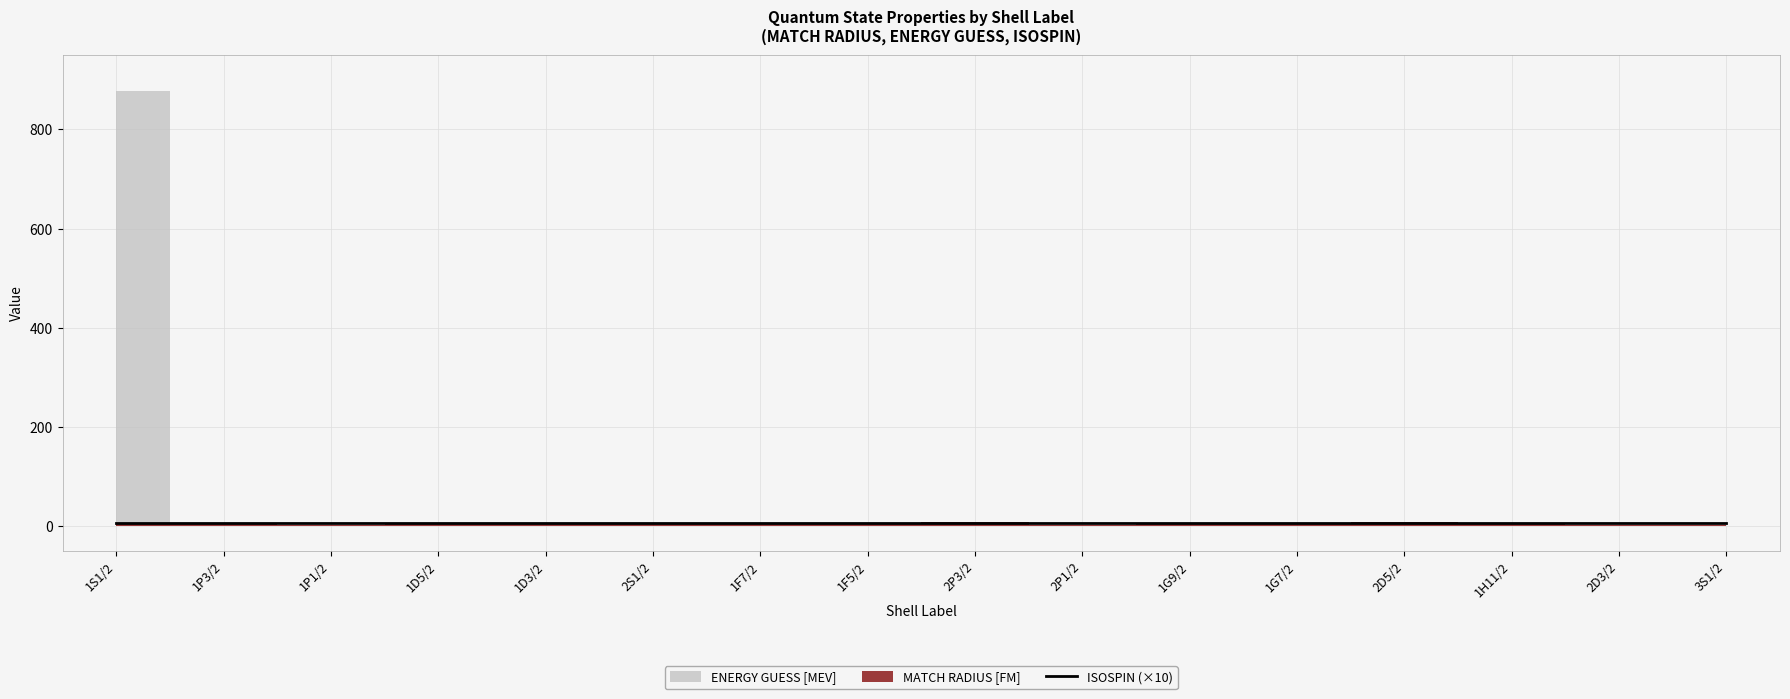

Is it true that MATCH RADIUS [FM] equals 9.7 at 1G9/2?

False